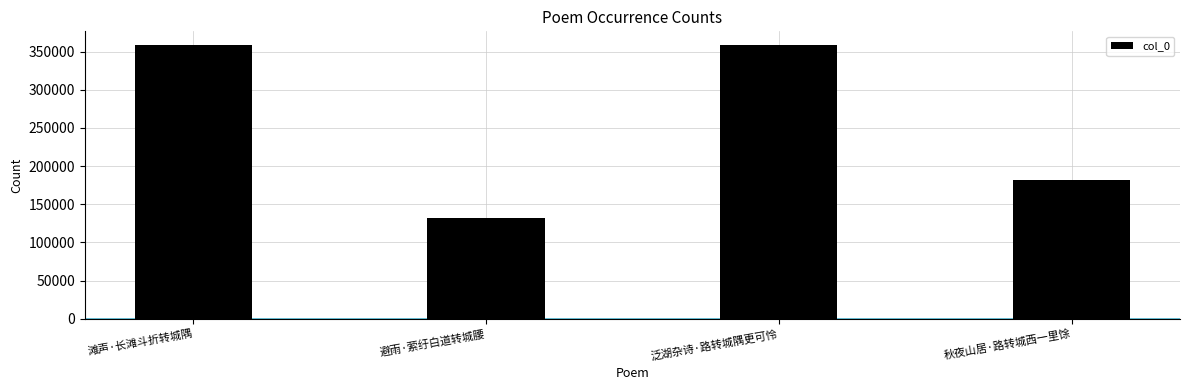

Reading left to right, transcribe all the data shown in this chart.

滩声·长滩斗折转城隅=358701	避雨·萦纡白道转城腰=132657	泛湖杂诗·路转城隅更可怜=358347	秋夜山居·路转城西一里馀=181721